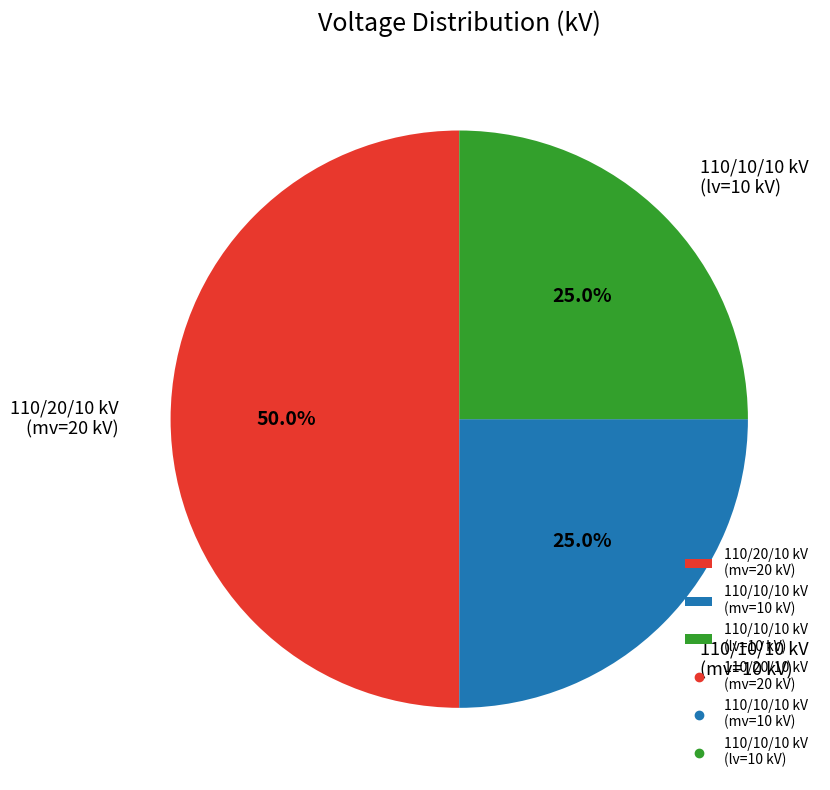

What is the largest slice in the pie chart?

110/20/10 kV (mv=20 kV)